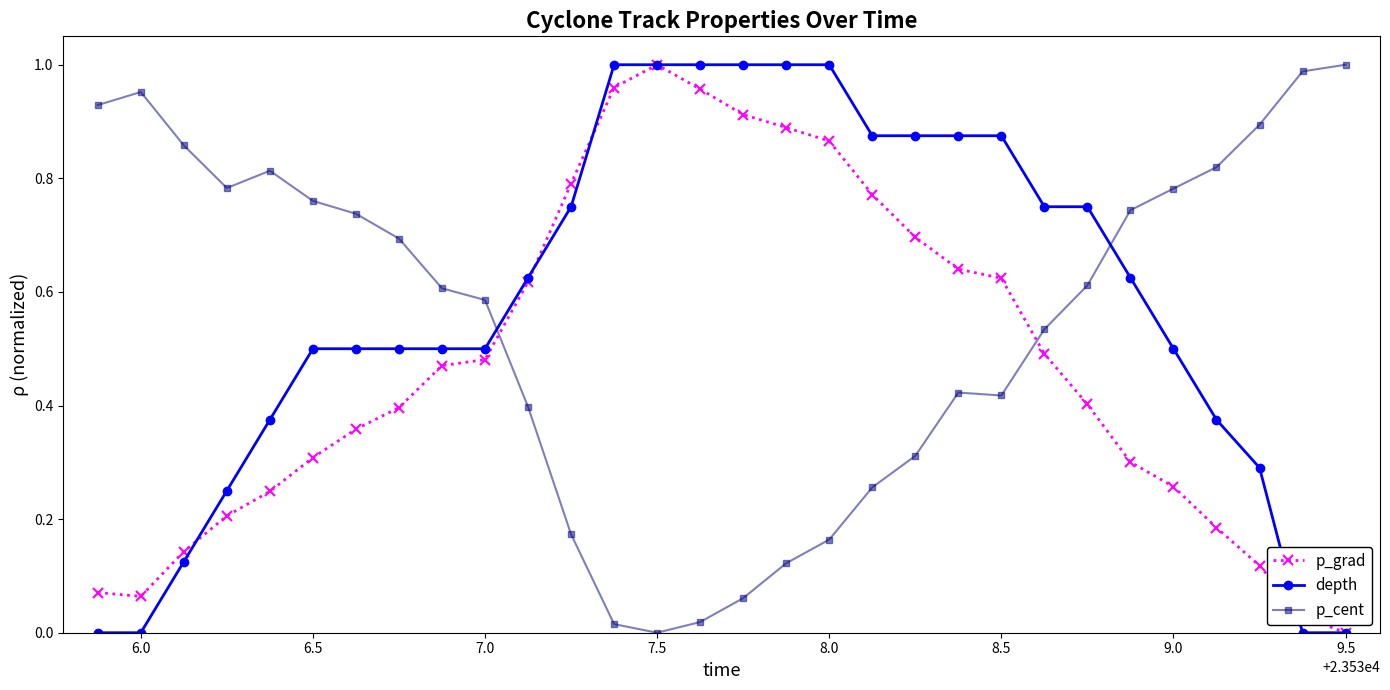

Does the chart have visible grid lines?

No